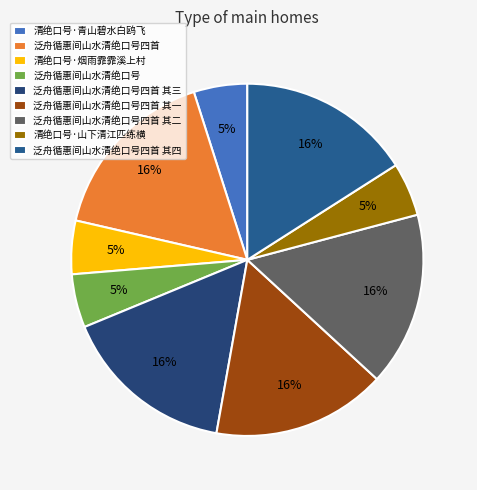

What is the smallest slice in the pie chart?

清绝口号·烟雨霏霏溪上村